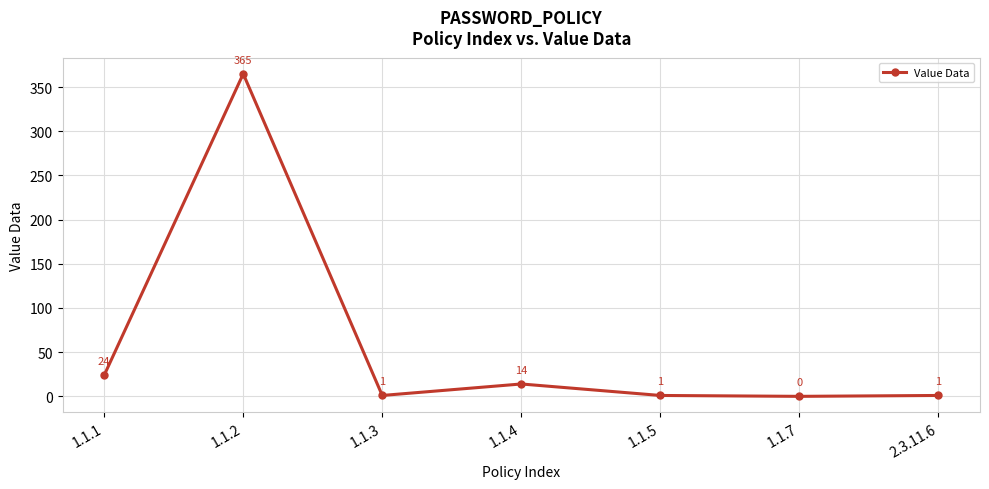

What is the greatest value displayed?

365